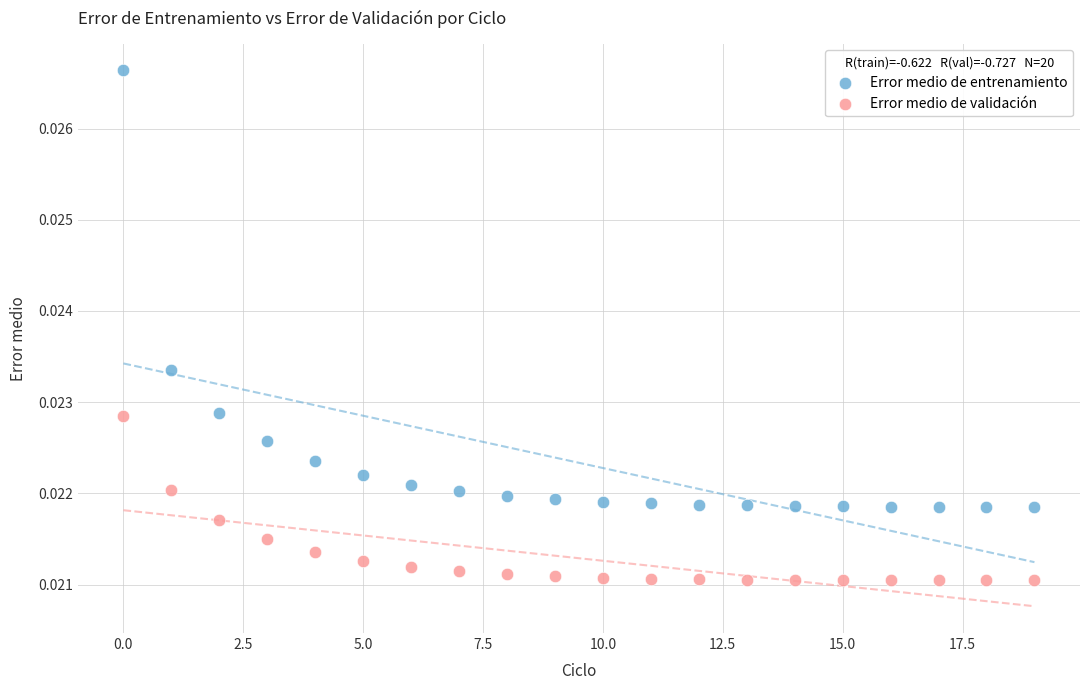

Which series reaches the maximum Y coordinate?

Error medio de entrenamiento